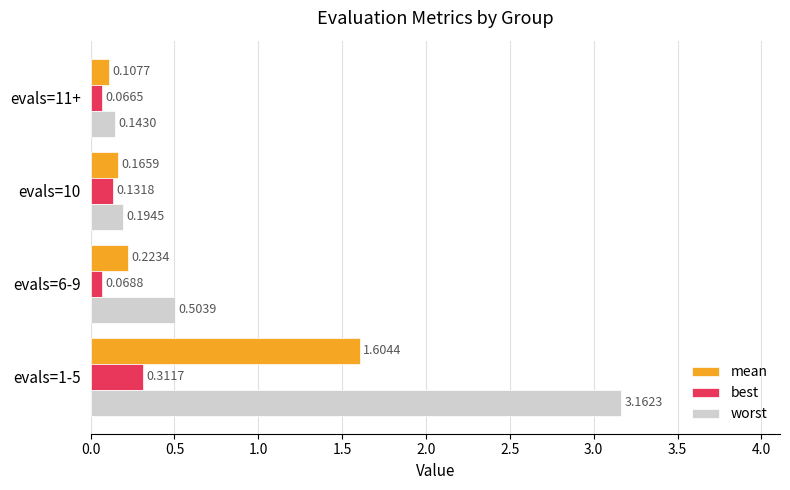

List the series in order of their overall mean, lowest first.

best, mean, worst